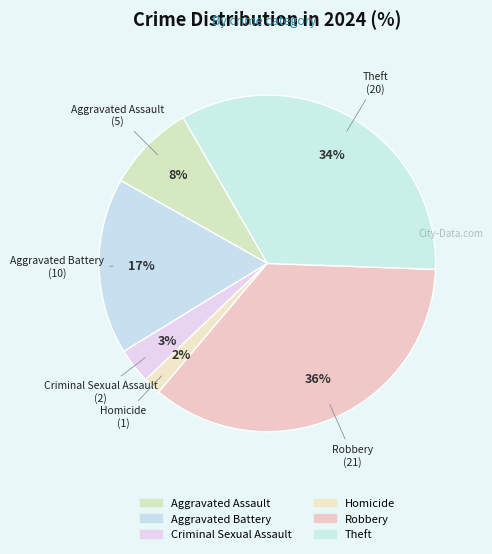

Count the number of slices in the pie.

6